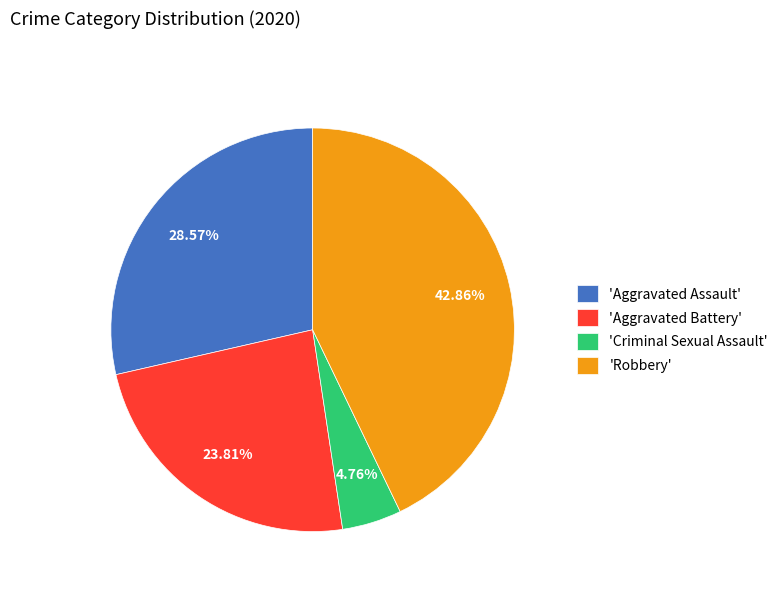

How many segments does this pie chart have?

4